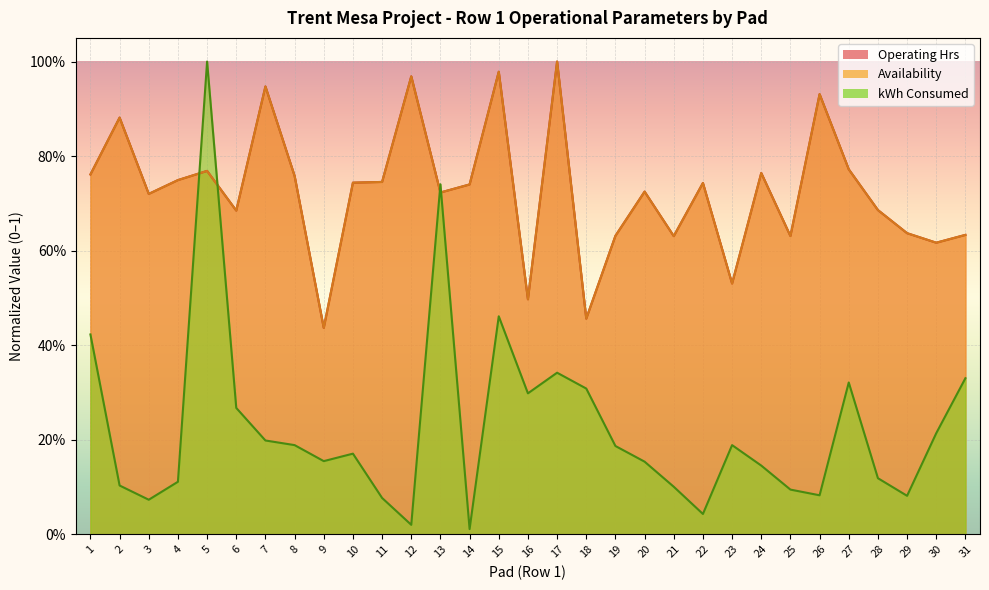

What is the difference between the highest and lowest values at 20?

0.6